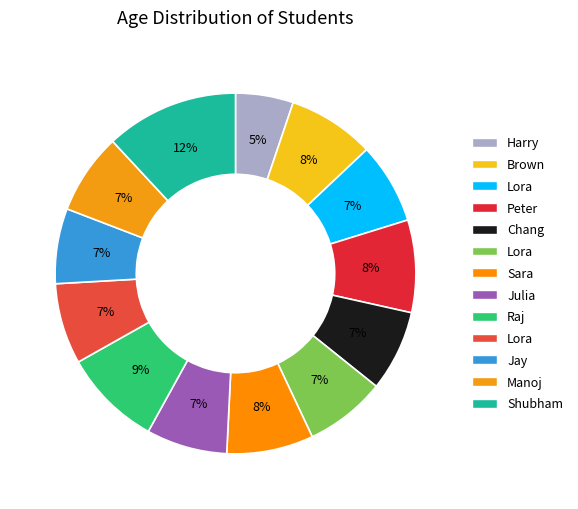

Is there a majority slice in this chart?

No